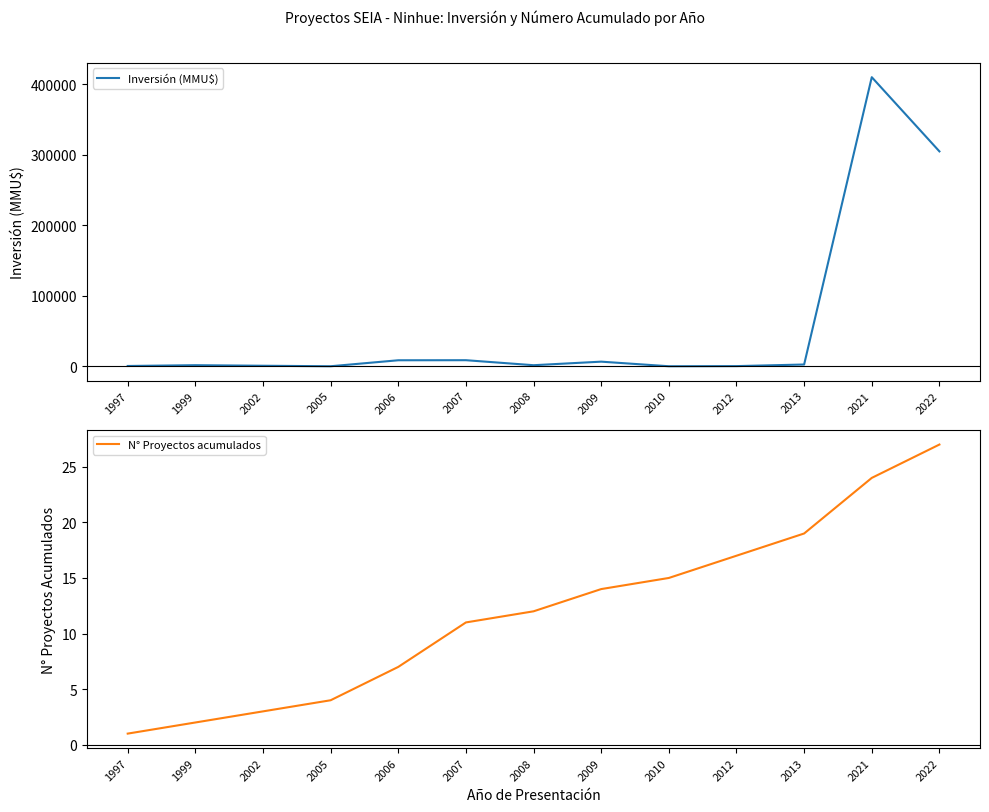

What value does the N° Proyectos acumulados series have at 2009, to the nearest 5?

15